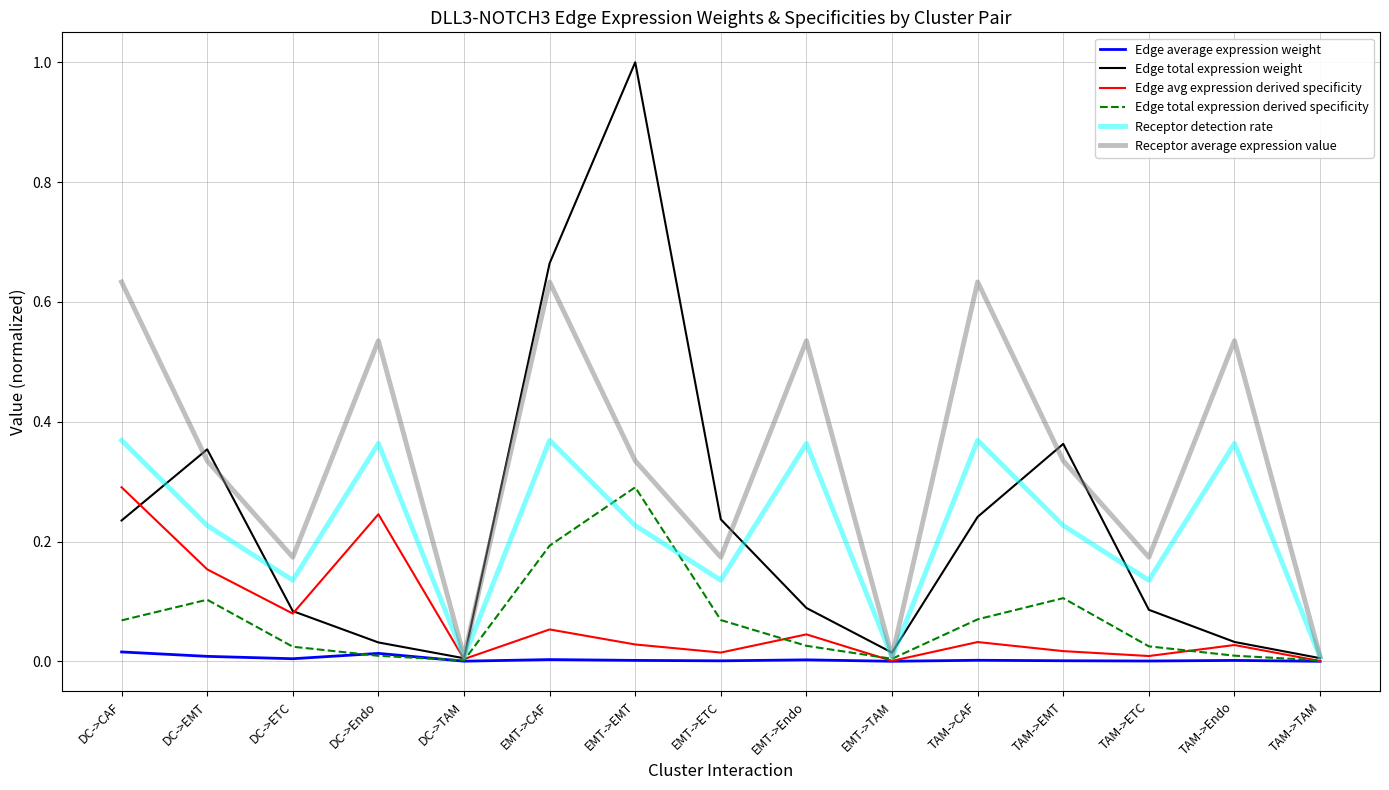

Which series has the largest range (max minus min)?

Edge total expression weight